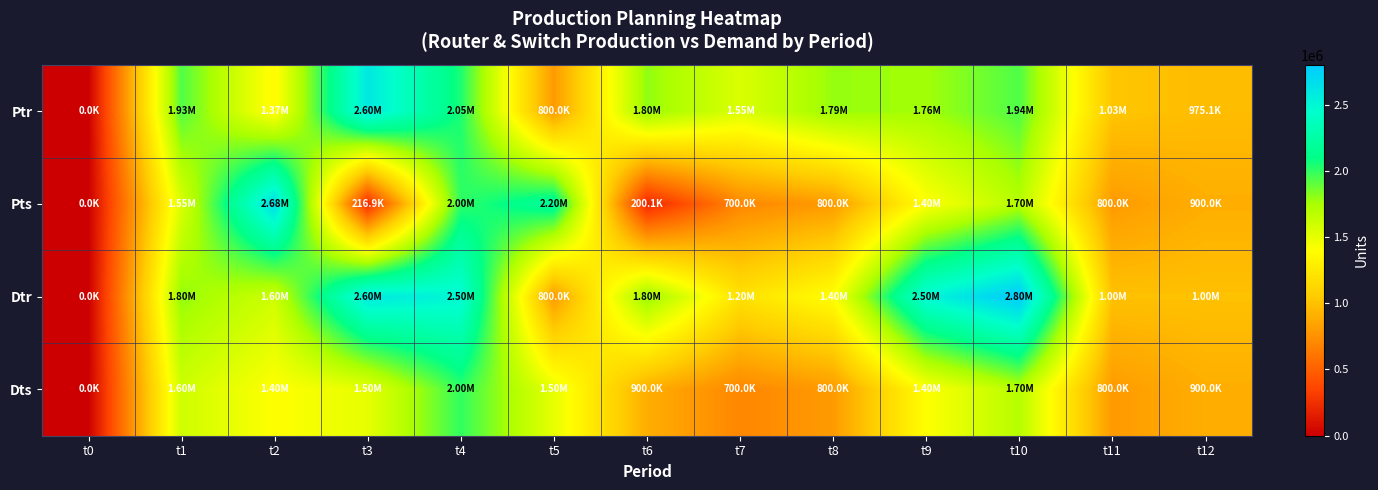

Reading left to right, what are all the values shown in this chart?

Ptr: t0=0.0	t1=1933160.0	t2=1366840.0	t3=2599999.0	t4=2047085.0	t5=800000.0	t6=1800000.0	t7=1549841.0	t8=1788320.0	t9=1761839.0	t10=1936385.0	t11=1025120.0	t12=975120.0
Pts: t0=0.0	t1=1550000.0	t2=2683120.0	t3=216880.0	t4=2000240.0	t5=2199680.0	t6=200082.0	t7=699998.0	t8=800000.0	t9=1400000.0	t10=1700000.0	t11=800000.0	t12=900000.0
Dtr: t0=0.0	t1=1800000.0	t2=1600000.0	t3=2600000.0	t4=2500000.0	t5=800000.0	t6=1800000.0	t7=1200000.0	t8=1400000.0	t9=2500000.0	t10=2800000.0	t11=1000000.0	t12=1000000.0
Dts: t0=0.0	t1=1600000.0	t2=1400000.0	t3=1500000.0	t4=2000000.0	t5=1500000.0	t6=900000.0	t7=700000.0	t8=800000.0	t9=1400000.0	t10=1700000.0	t11=800000.0	t12=900000.0